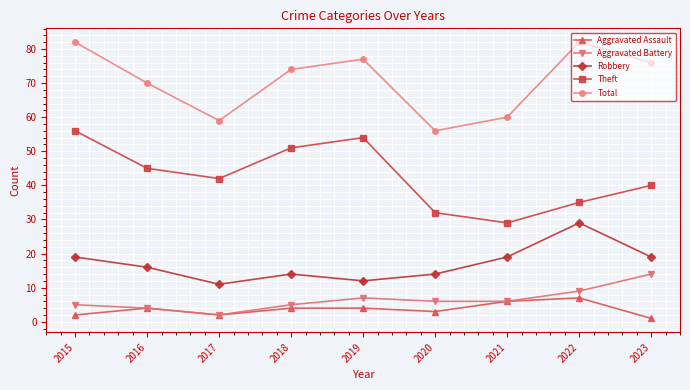

True or false: Theft and Aggravated Battery intersect in this chart.

False